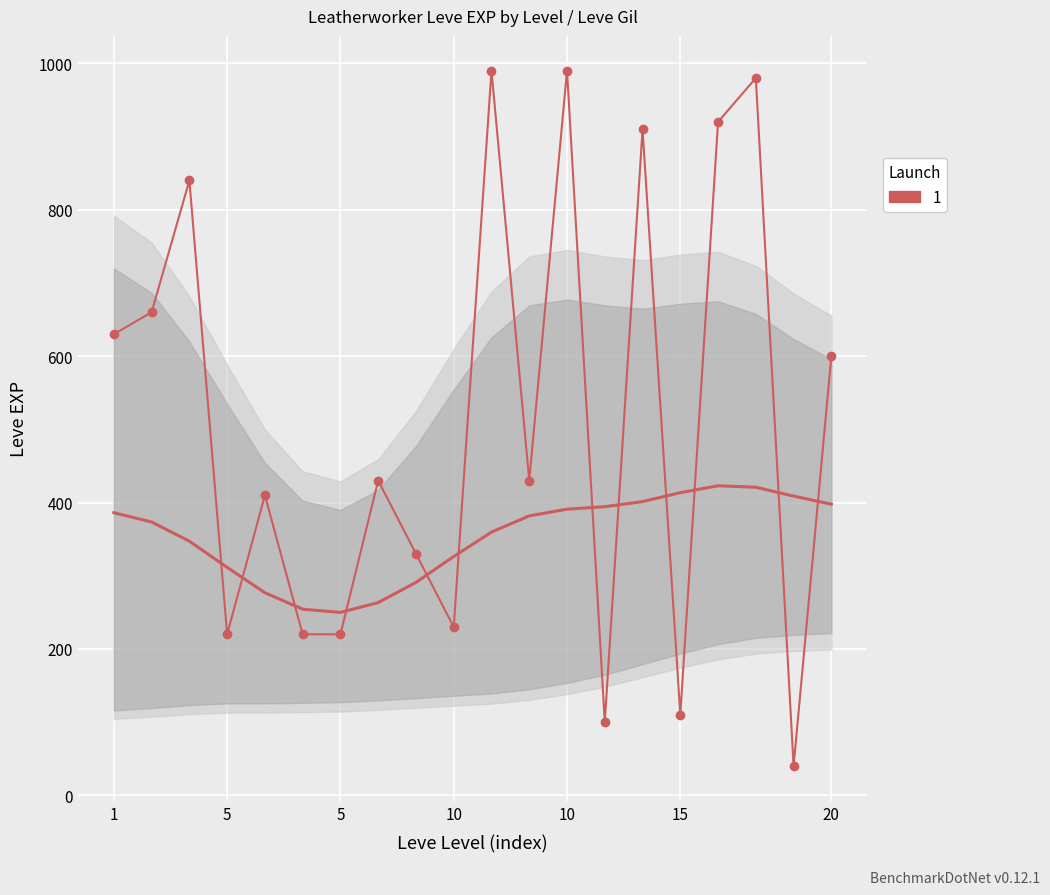

Which label corresponds to the smallest value in the chart?

18